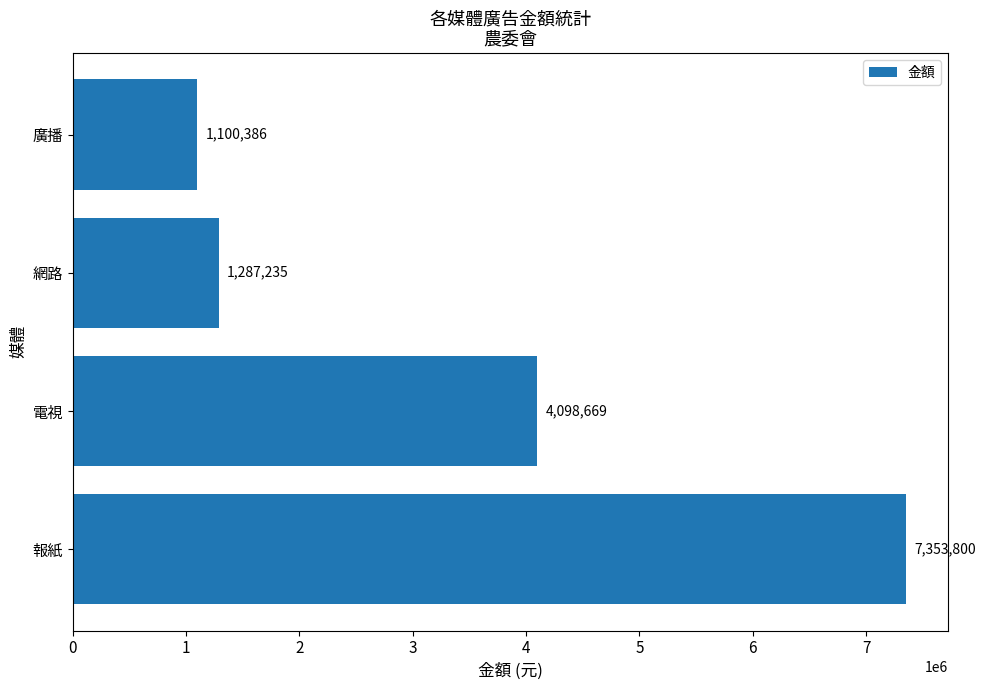

What is the change in value from 報紙 to 廣播?

-6253414